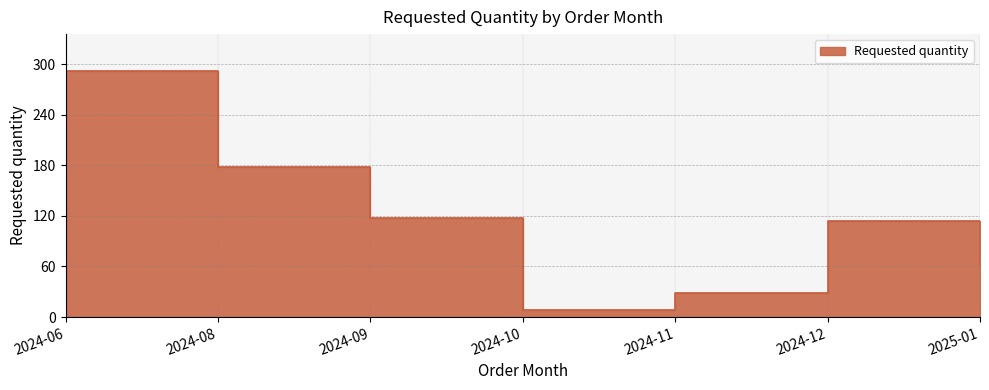

How many lines are shown in the chart?

1